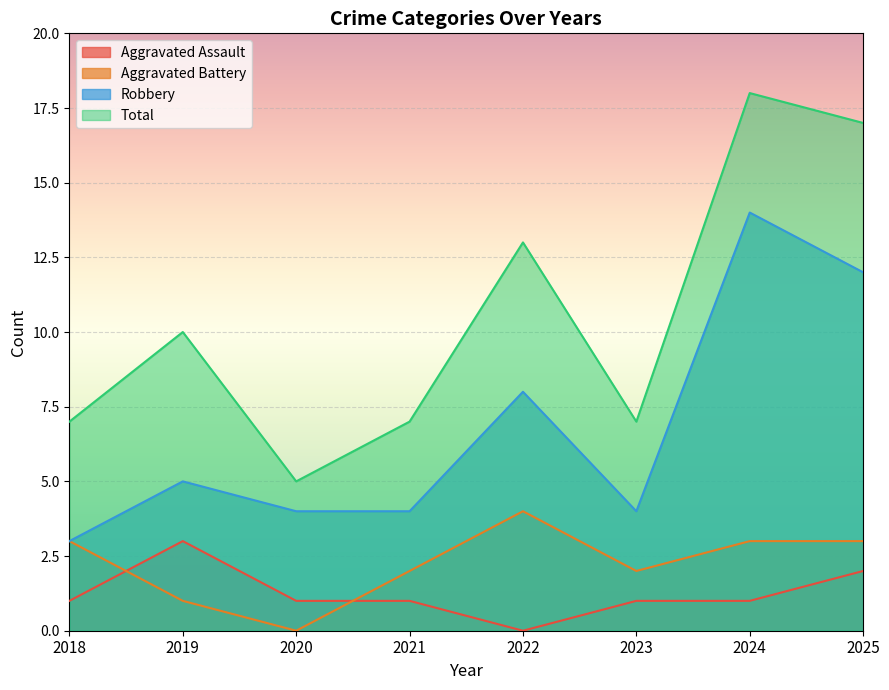

Which series has the largest range (max minus min)?

Total